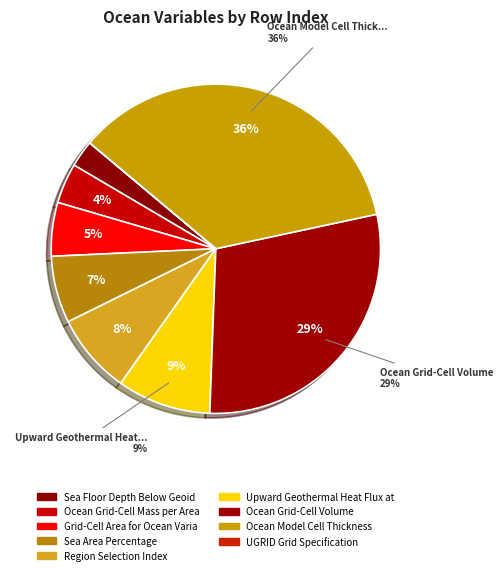

To the nearest percent, what is the combined percentage of Ocean Grid-Cell Volume and Grid-Cell Area for Ocean Variables?

34%